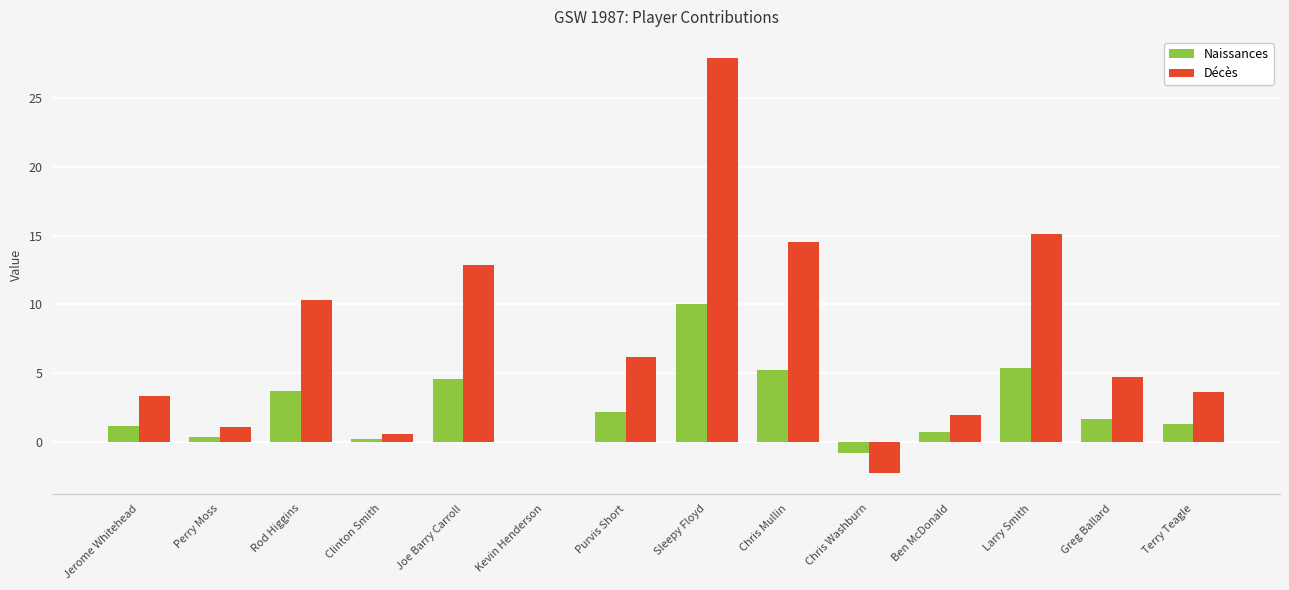

Which series has the largest total across all categories?

Décès